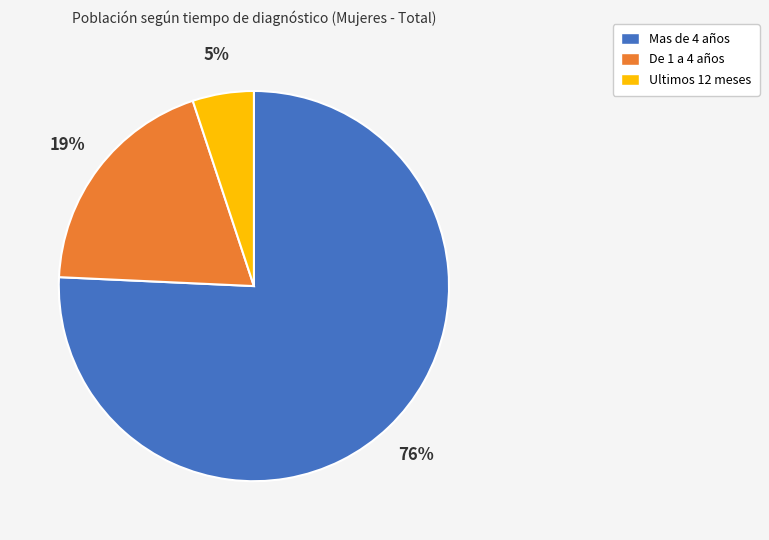

Is it true that De 1 a 4 años is 19% of the pie?

True